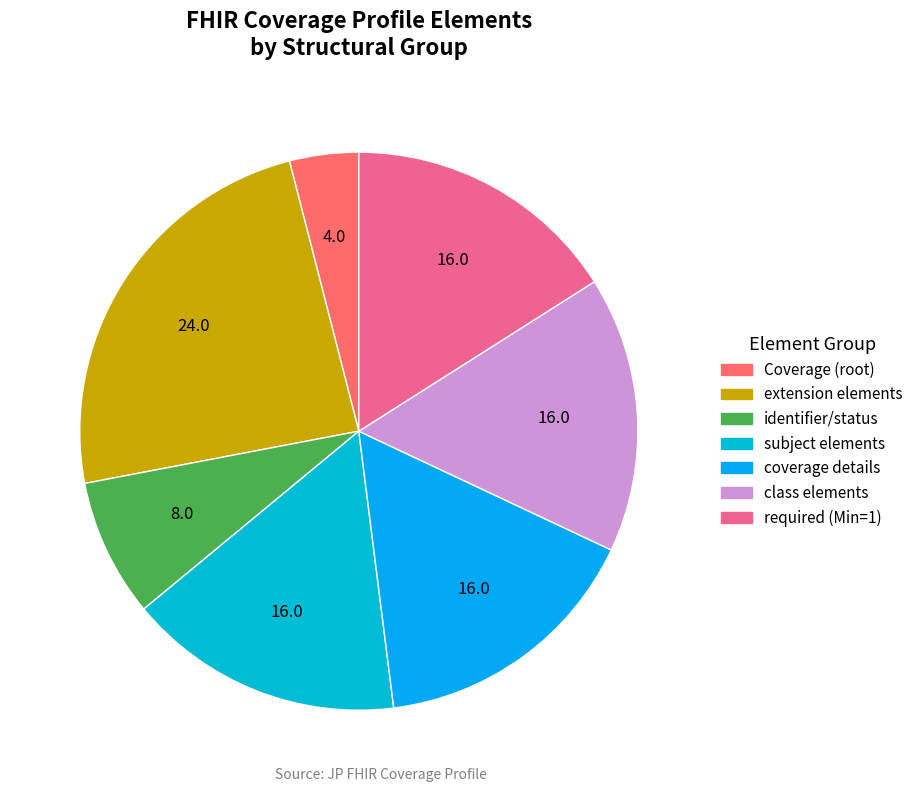

Which slice is the largest?

extension elements